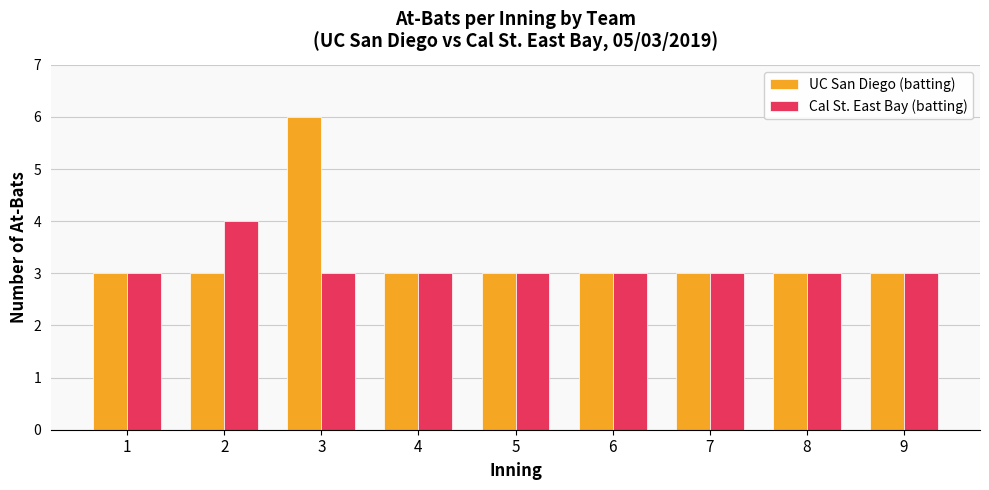

List the series in order of their peak value, lowest first.

Cal St. East Bay (batting), UC San Diego (batting)